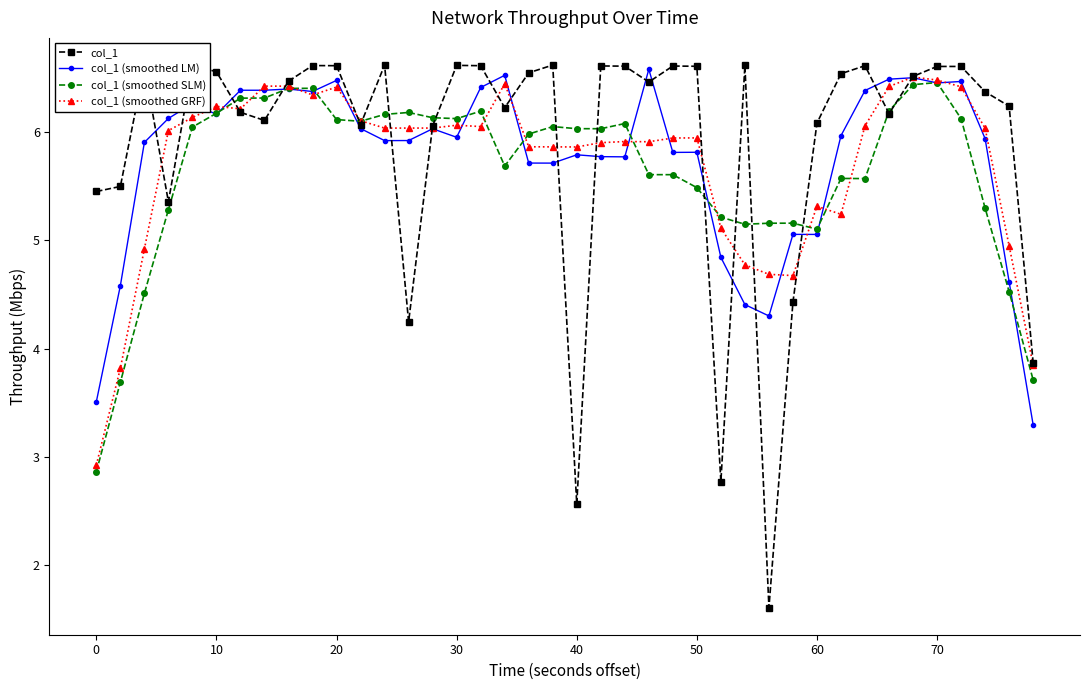

Which series has the widest spread of values?

col_1